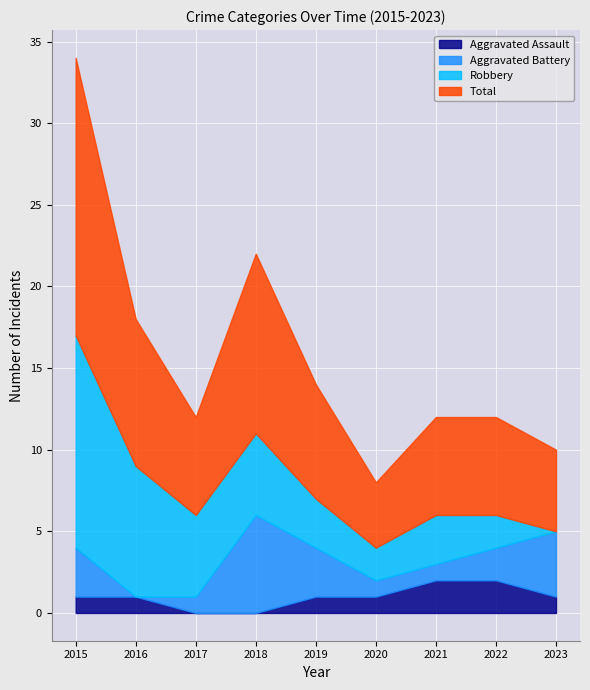

True or false: Aggravated Assault and Robbery intersect in this chart.

False